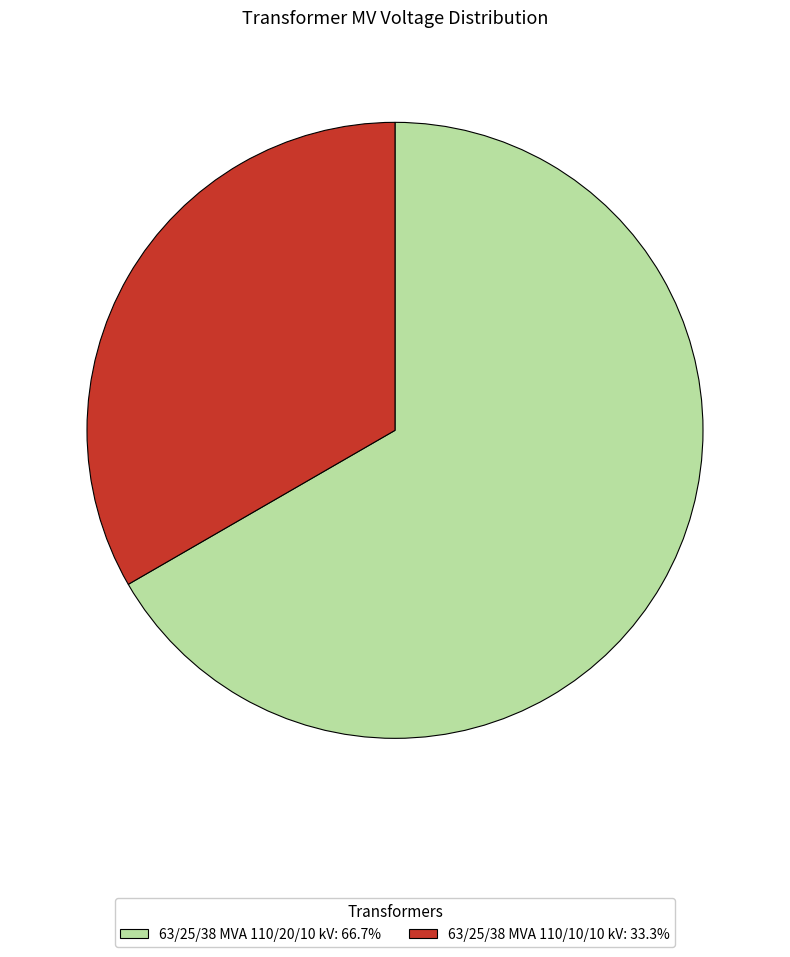

Which slice is the smallest?

63/25/38 MVA 110/10/10 kV